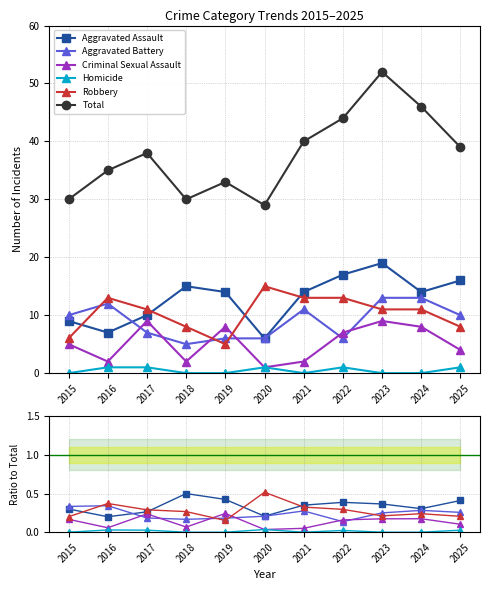

How many interior local peaks does the Homicide series have?

3